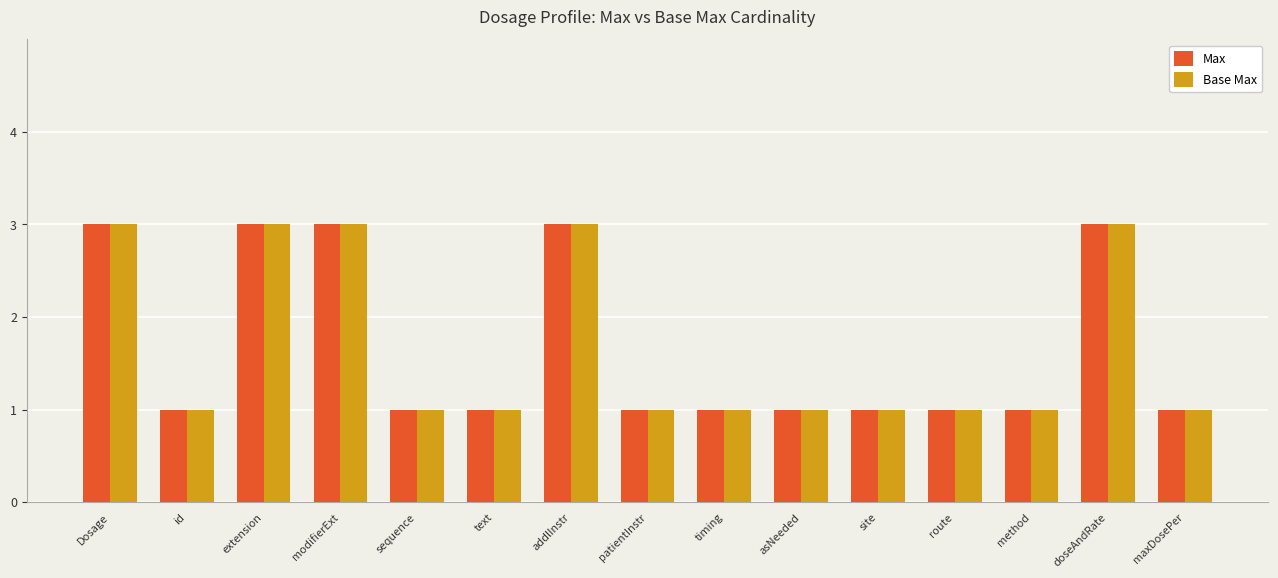

Is the value of Base Max at modifierExt greater than the value of Max at asNeeded?

Yes